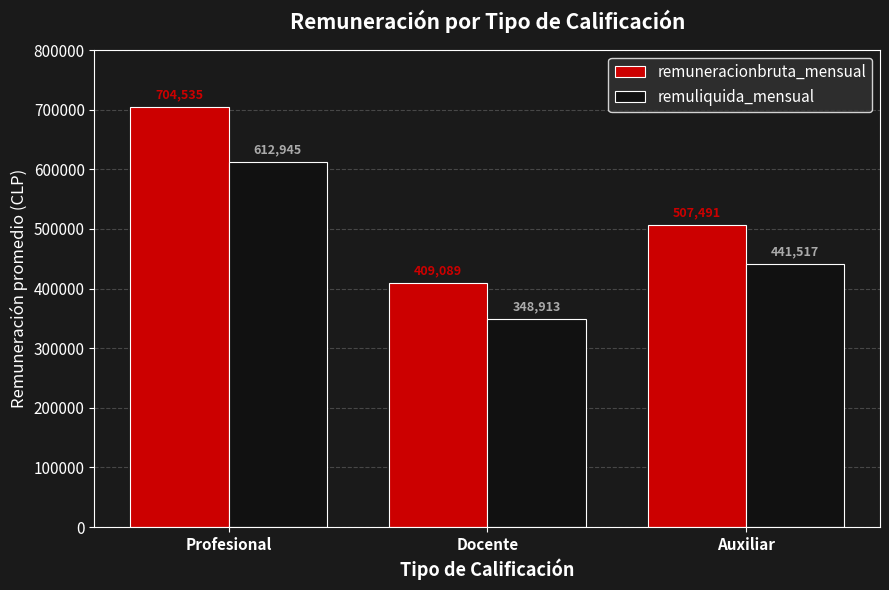

What is the spread (max minus min) of values at Auxiliar?

65974.0